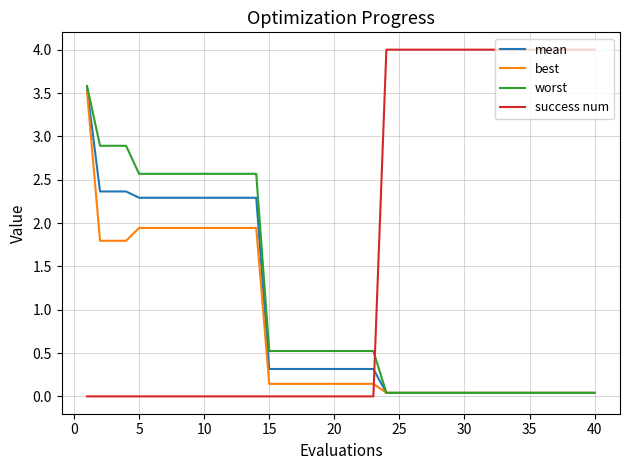

Which series has the largest range (max minus min)?

success num